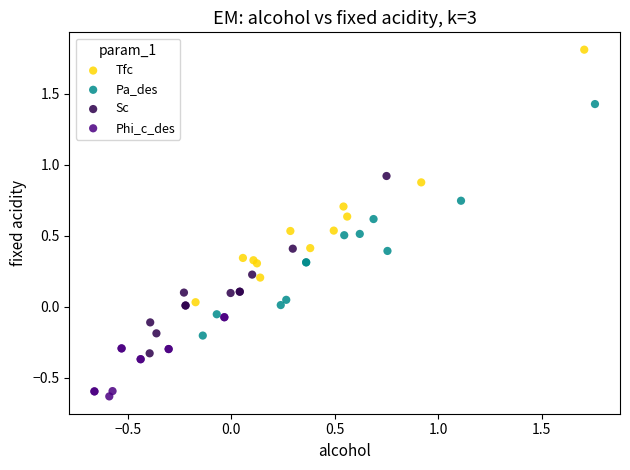

What are all the series names shown in the legend?

Tfc, Pa_des, Sc, Phi_c_des